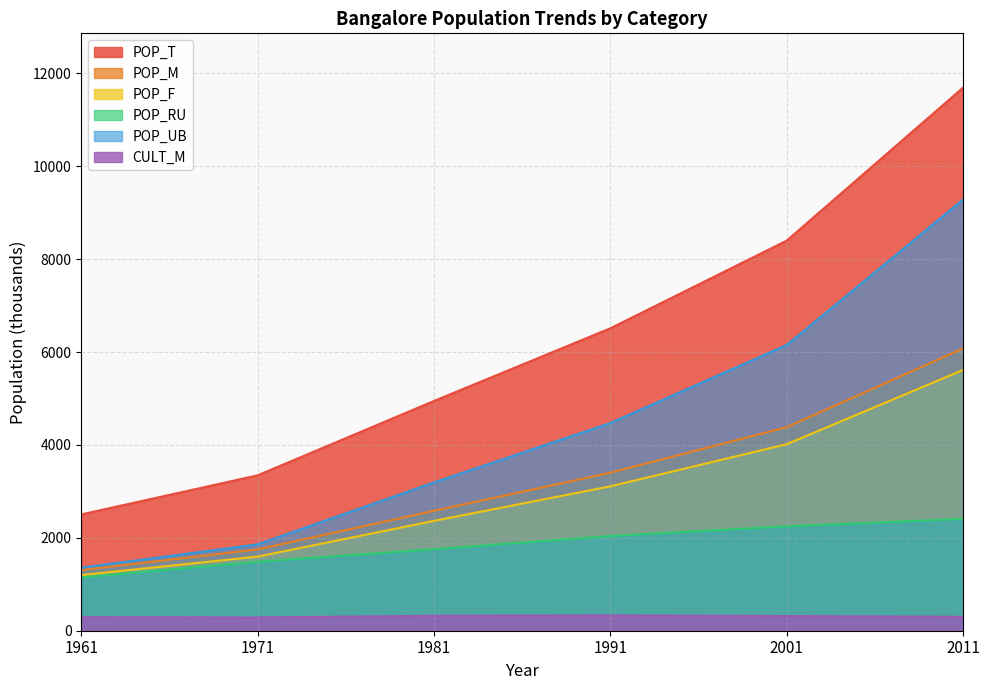

Does the chart display data point markers on the line(s)?

No